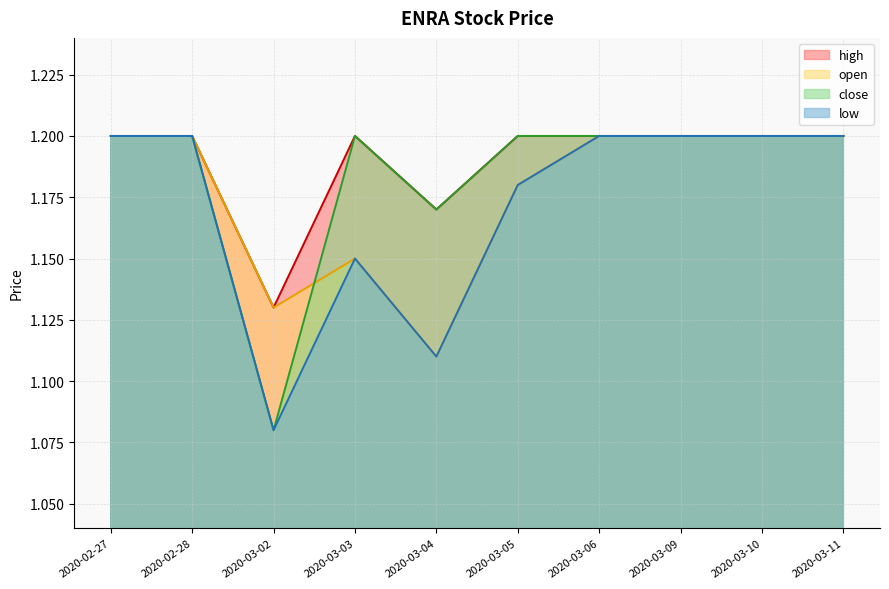

What position from the left is 2020-02-27?

1